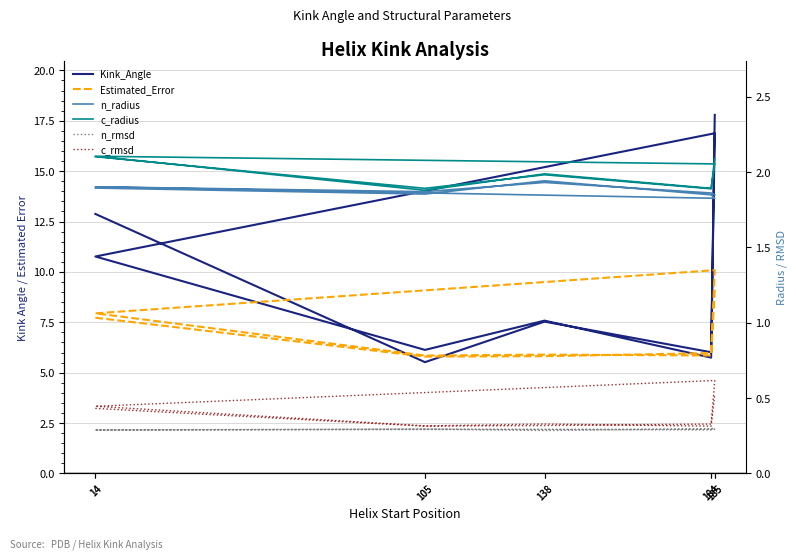

The Kink_Angle series shows 12.9 at 14. True or false?

True